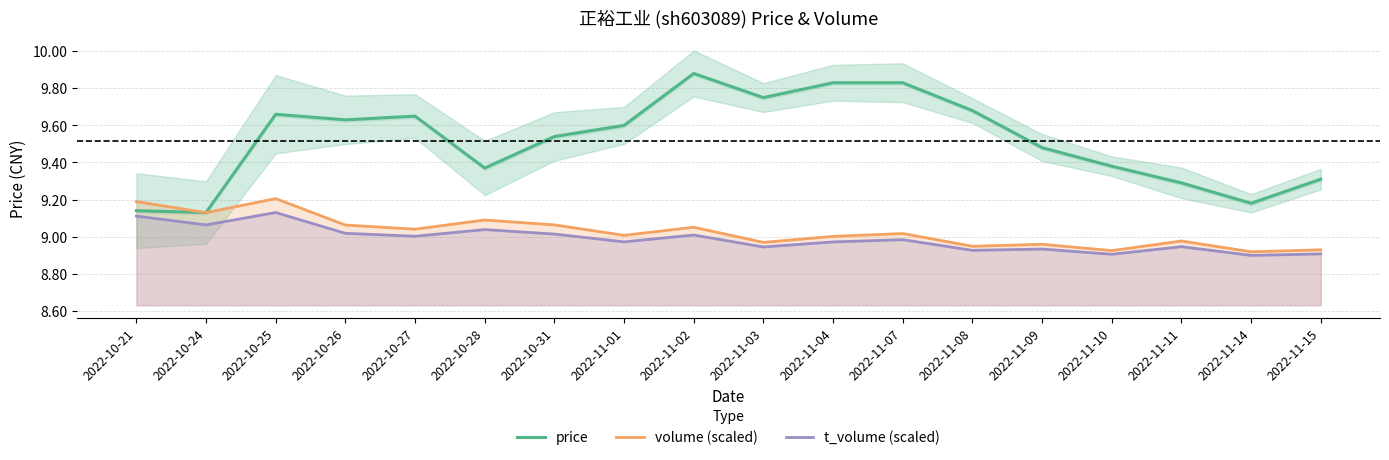

Reading right to left, what are all the values shown in this chart?

price: 2022-11-15=9.3	2022-11-14=9.2	2022-11-11=9.3	2022-11-10=9.4	2022-11-09=9.5	2022-11-08=9.7	2022-11-07=9.8	2022-11-04=9.8	2022-11-03=9.8	2022-11-02=9.9	2022-11-01=9.6	2022-10-31=9.5	2022-10-28=9.4	2022-10-27=9.7	2022-10-26=9.6	2022-10-25=9.7	2022-10-24=9.1	2022-10-21=9.1
volume (scaled): 2022-11-15=8.9	2022-11-14=8.9	2022-11-11=9.0	2022-11-10=8.9	2022-11-09=9.0	2022-11-08=8.9	2022-11-07=9.0	2022-11-04=9.0	2022-11-03=9.0	2022-11-02=9.1	2022-11-01=9.0	2022-10-31=9.1	2022-10-28=9.1	2022-10-27=9.0	2022-10-26=9.1	2022-10-25=9.2	2022-10-24=9.1	2022-10-21=9.2
t_volume (scaled): 2022-11-15=8.9	2022-11-14=8.9	2022-11-11=8.9	2022-11-10=8.9	2022-11-09=8.9	2022-11-08=8.9	2022-11-07=9.0	2022-11-04=9.0	2022-11-03=8.9	2022-11-02=9.0	2022-11-01=9.0	2022-10-31=9.0	2022-10-28=9.0	2022-10-27=9.0	2022-10-26=9.0	2022-10-25=9.1	2022-10-24=9.1	2022-10-21=9.1